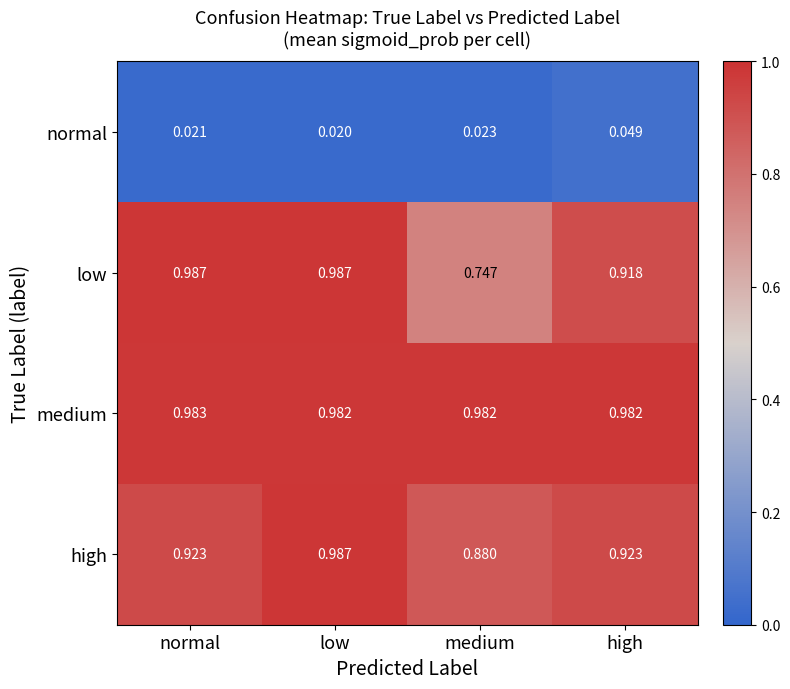

How many data points does each series have?

4